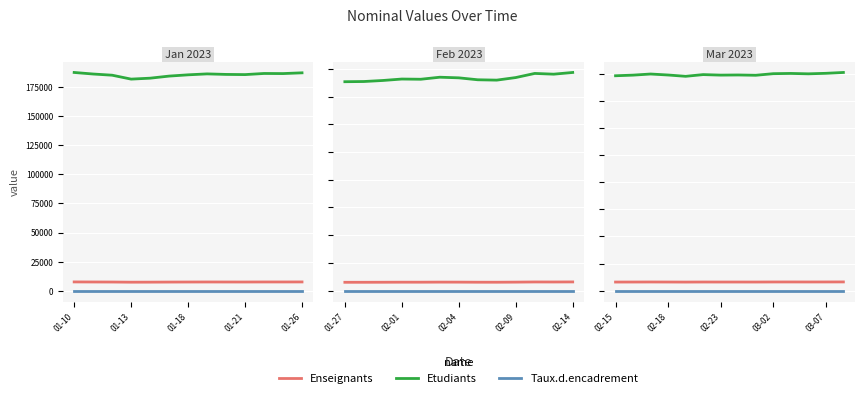

True or false: Enseignants and Taux.d.encadrement cross at least once.

False